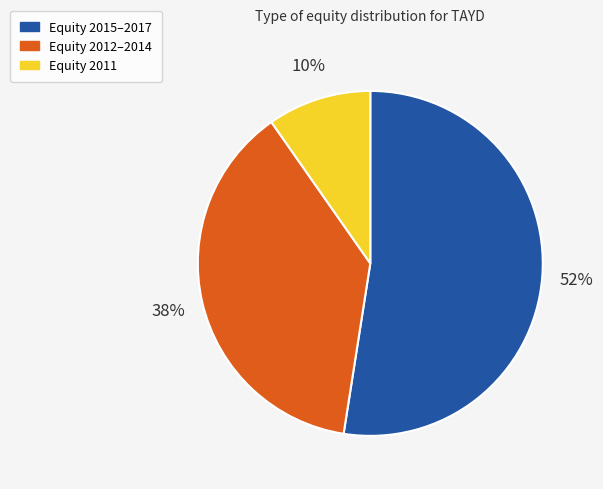

To the nearest percent, what is the average slice percentage?

33%